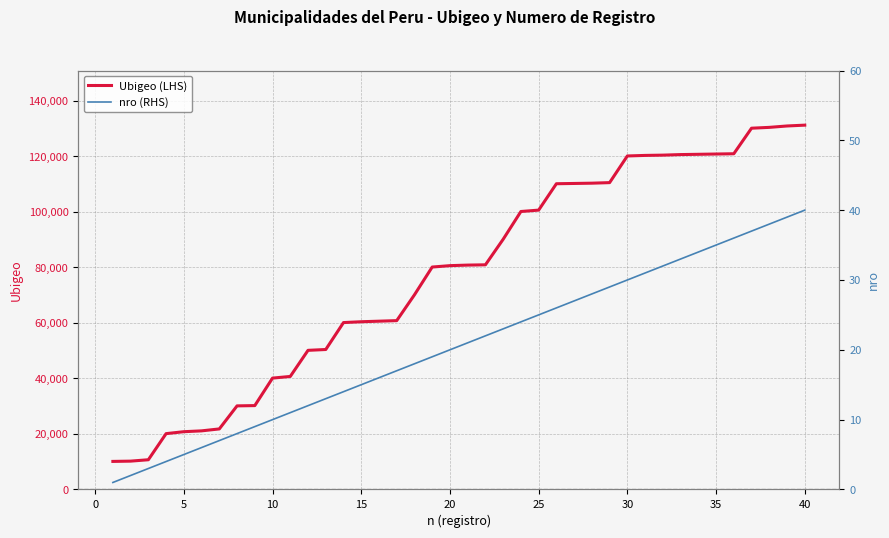

The value of Ubigeo (LHS) at 25 is 100601. True or false?

True